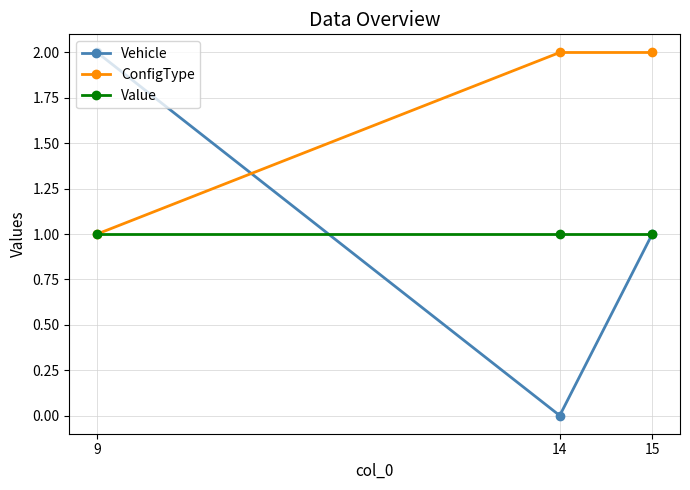

Does the chart have visible grid lines?

Yes